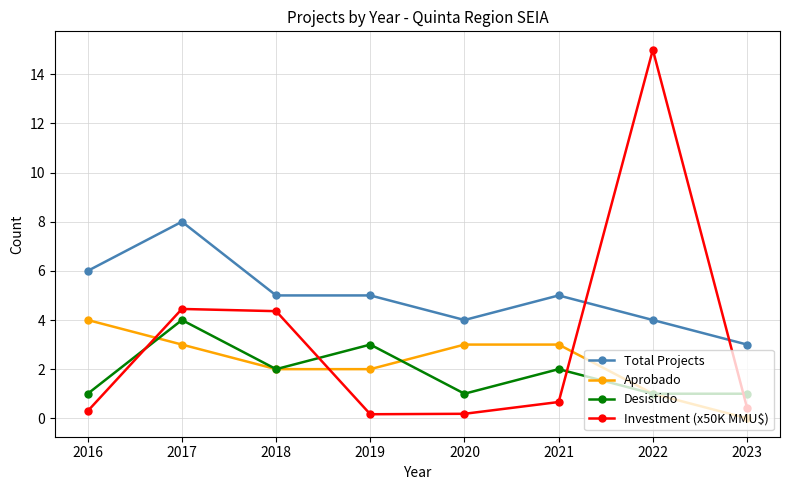

Which category has the lowest value in the Total Projects series?

2023